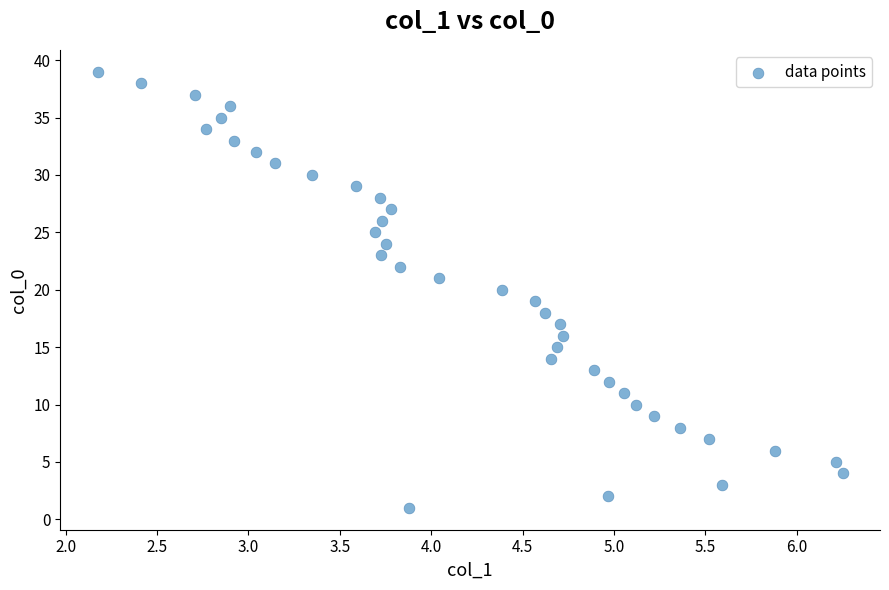

What is the range of Y values (max minus min)?

38